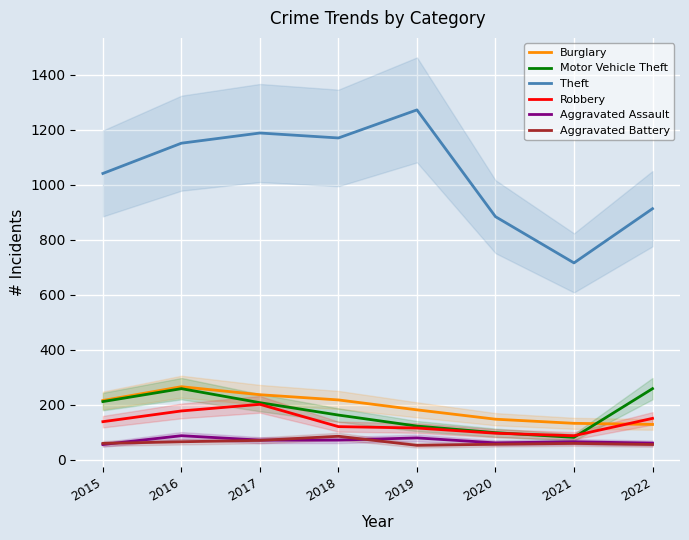

How many values in the Aggravated Assault series exceed 72?

2